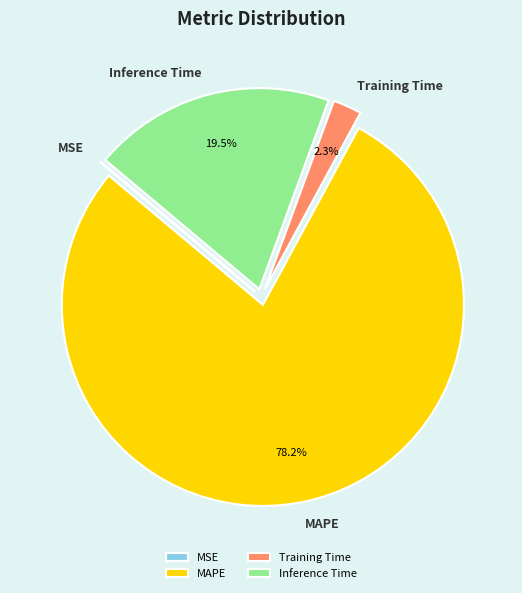

Combined, do Training Time and Inference Time account for over 50%?

No